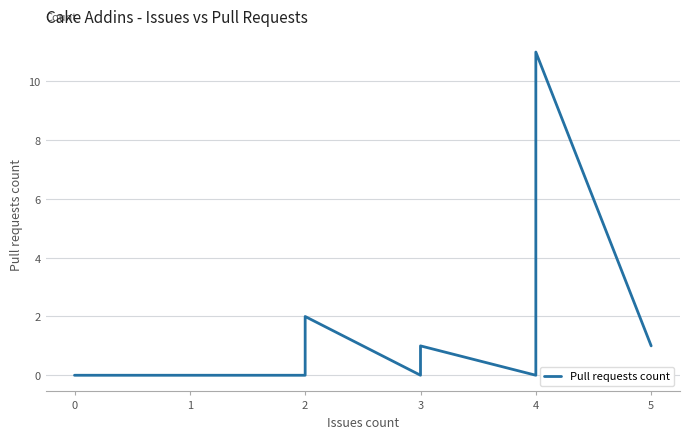

What is the average value?

1